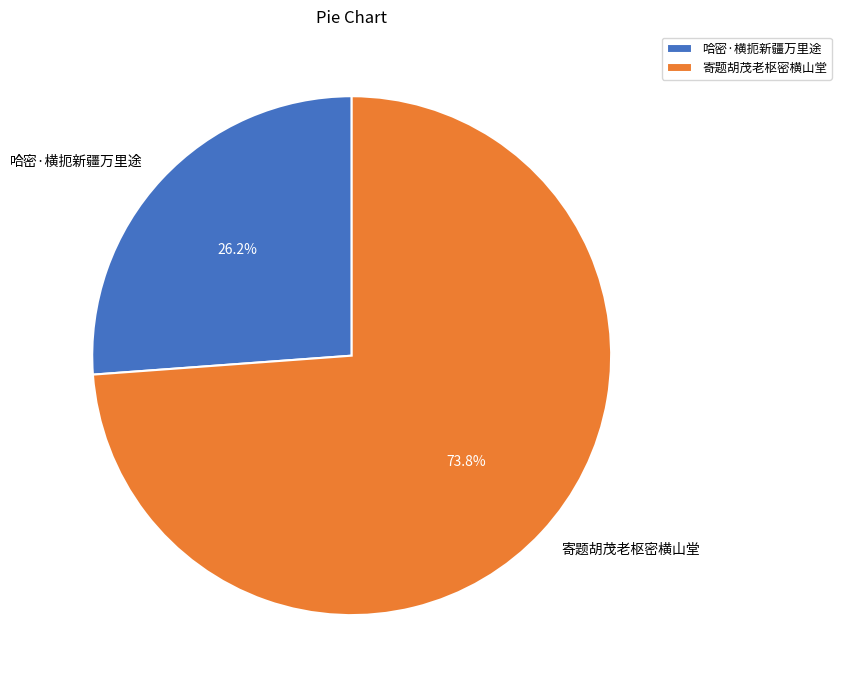

Does 哈密·横扼新疆万里途 represent more than half of the total?

No